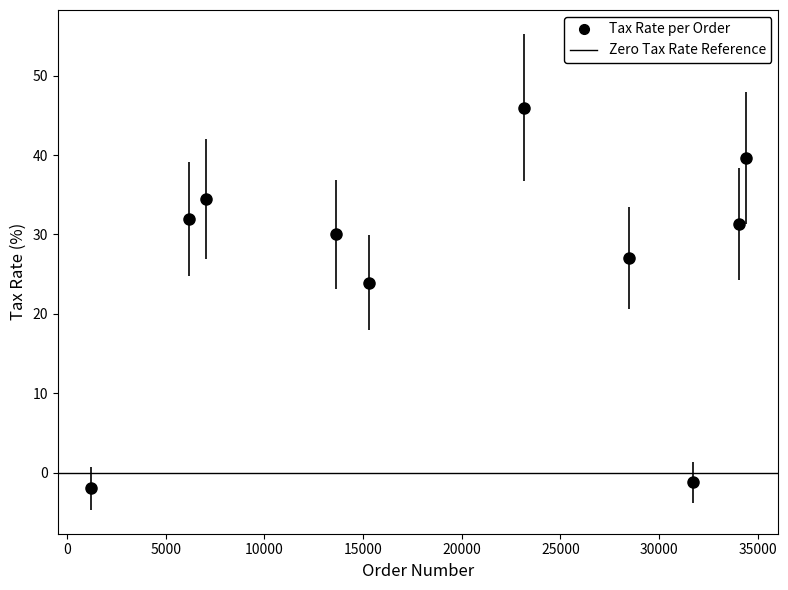

What Y value in the scatter plot is closest to 21?

23.9